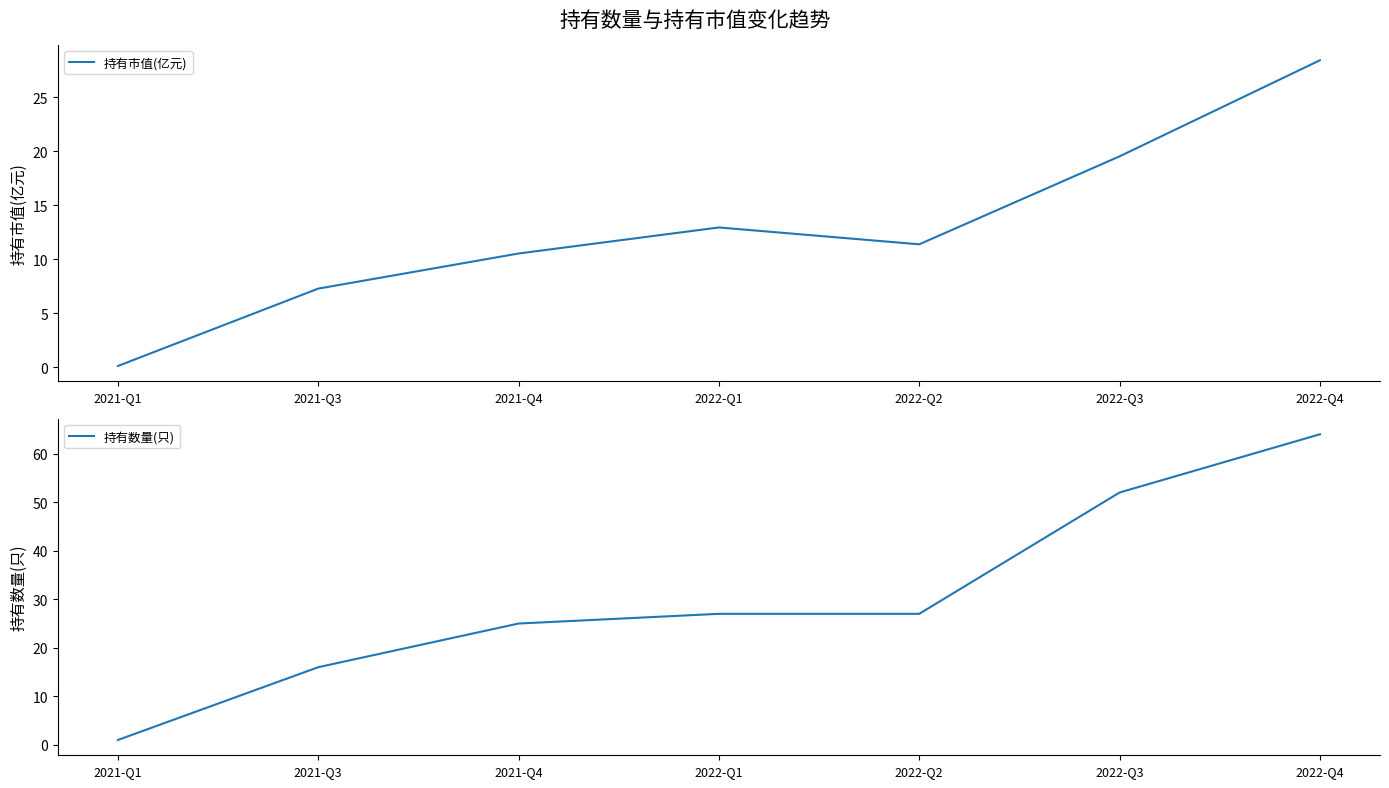

Reading left to right, what are all the values shown in this chart?

持有市值(亿元): 0.1	7.3	10.5	12.9	11.4	19.5	28.4
持有数量(只): 1.0	16.0	25.0	27.0	27.0	52.0	64.0